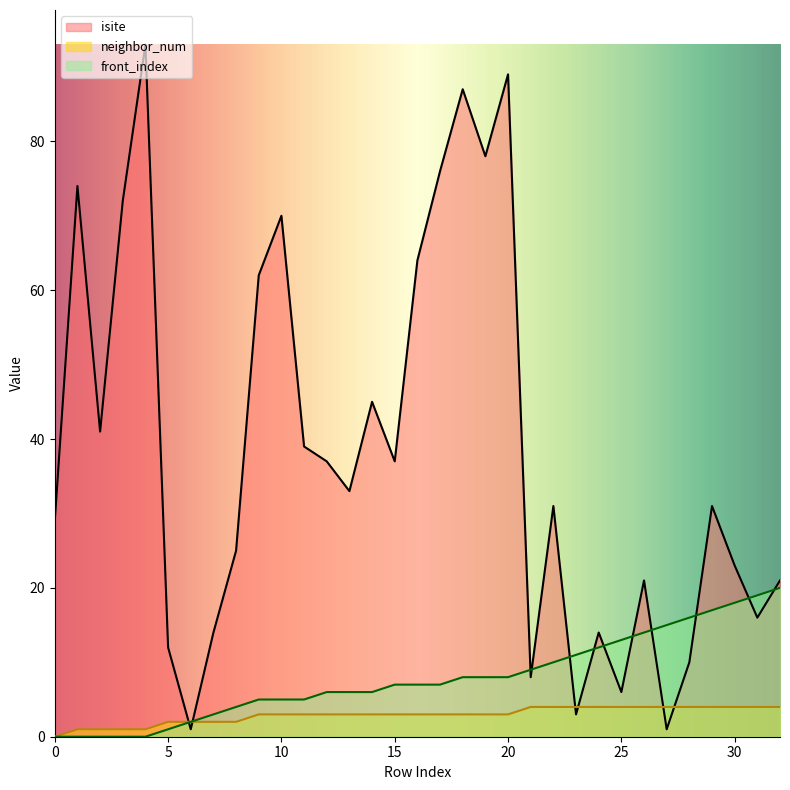

Which has a higher value, 17 or 6?

17